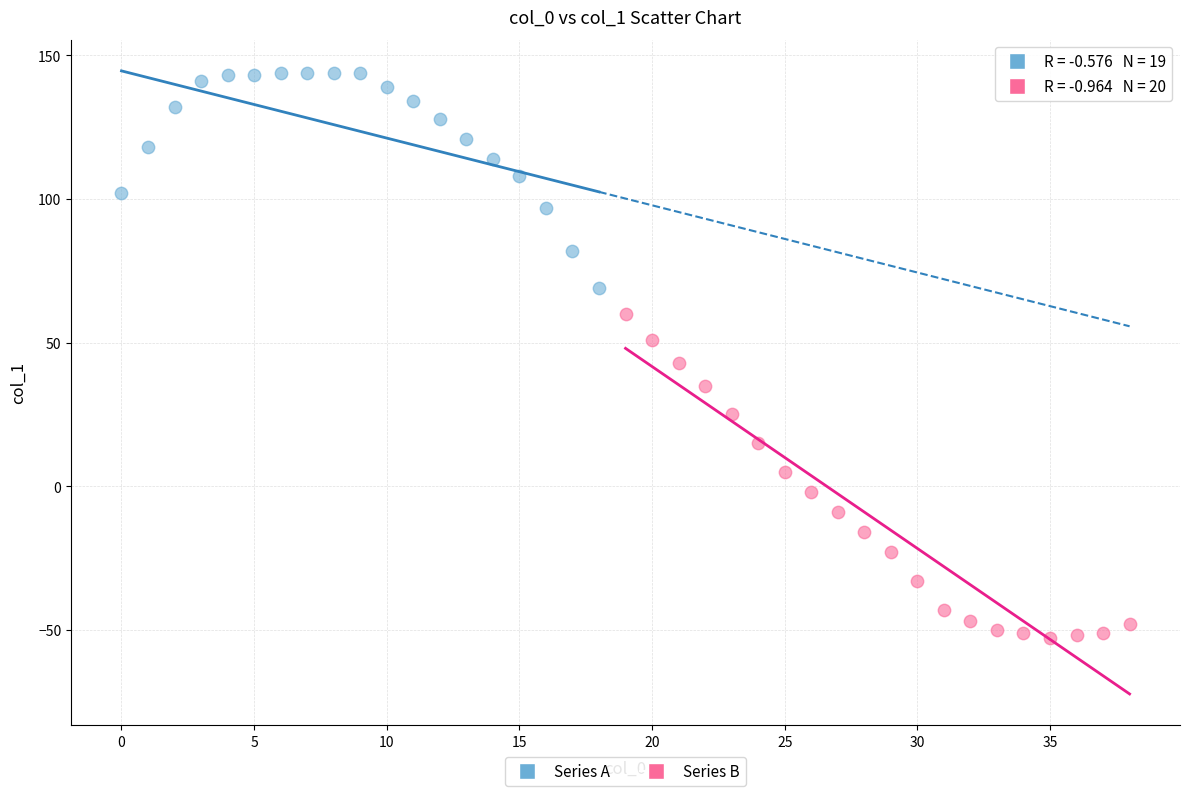

Which series has the widest spread of Y values?

Series B